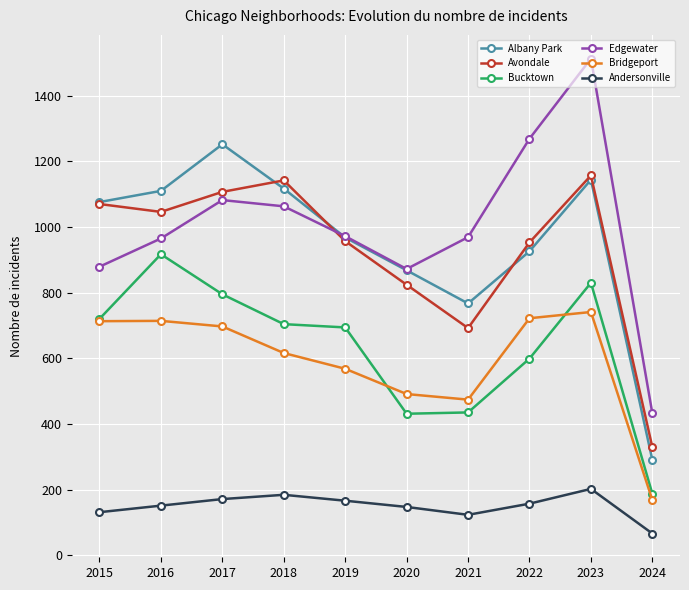

How many data points does each series have?

10